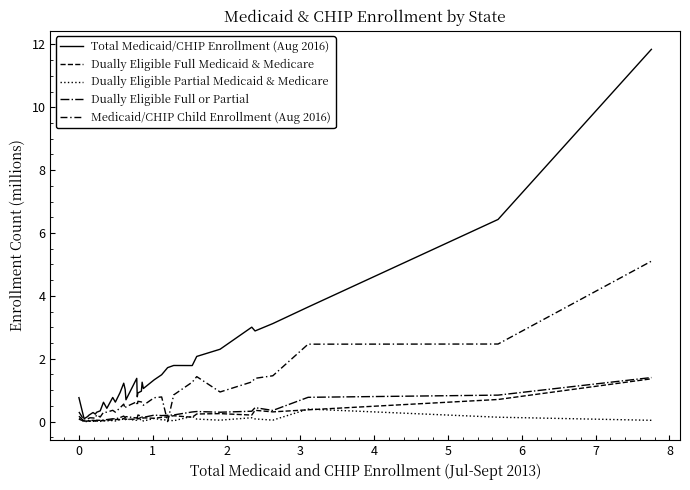

Rank the series by their maximum value, from lowest to highest.

Dually Eligible Partial Medicaid & Medicare, Dually Eligible Full Medicaid & Medicare, Dually Eligible Full or Partial, Medicaid/CHIP Child Enrollment (Aug 2016), Total Medicaid/CHIP Enrollment (Aug 2016)